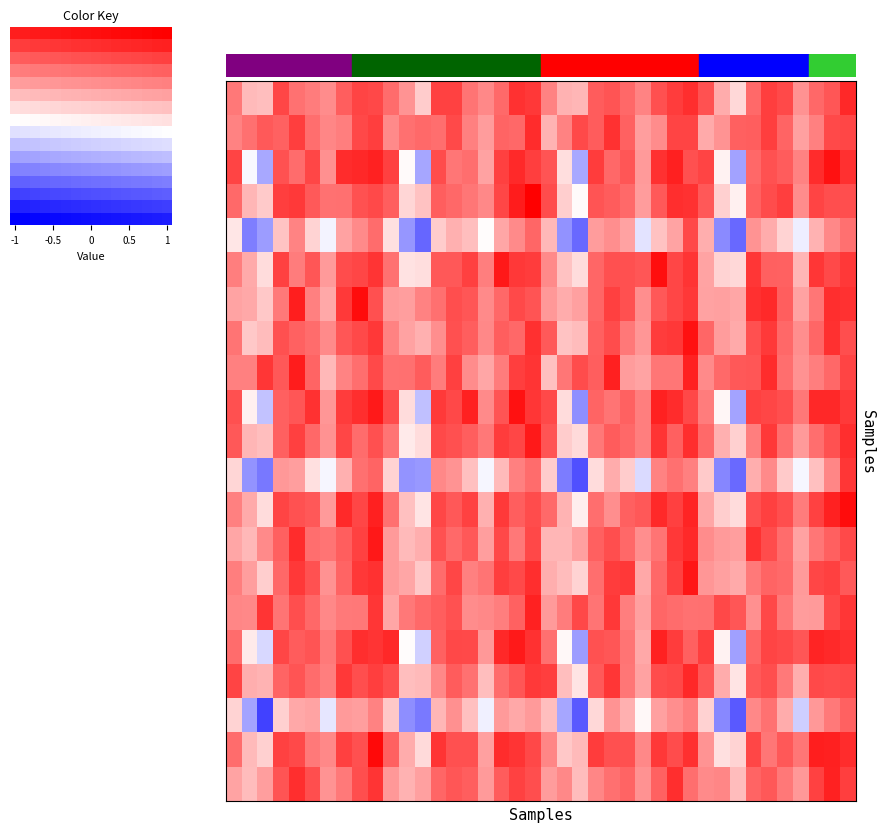

What is the total value across all series at 35?

11.9